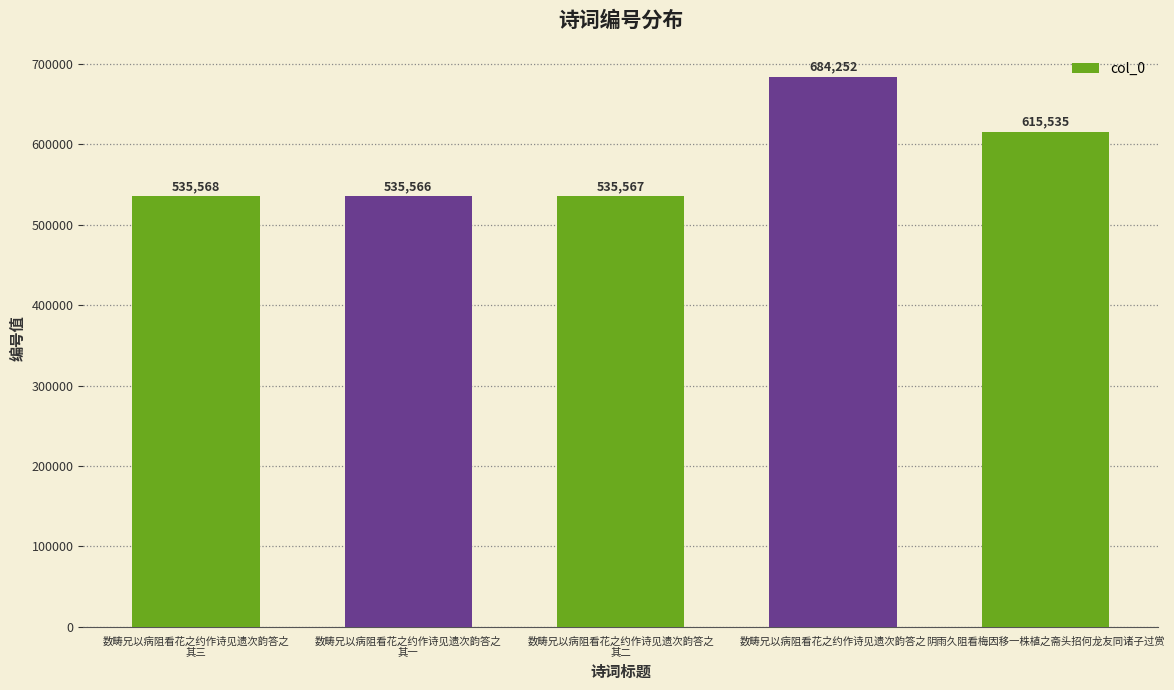

What is the average value?

581298